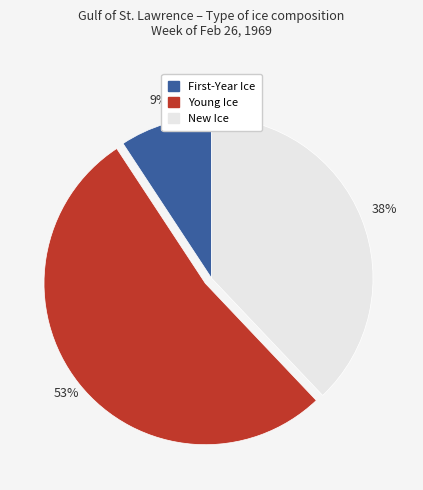

True or false: New Ice accounts for 38% of the total.

True